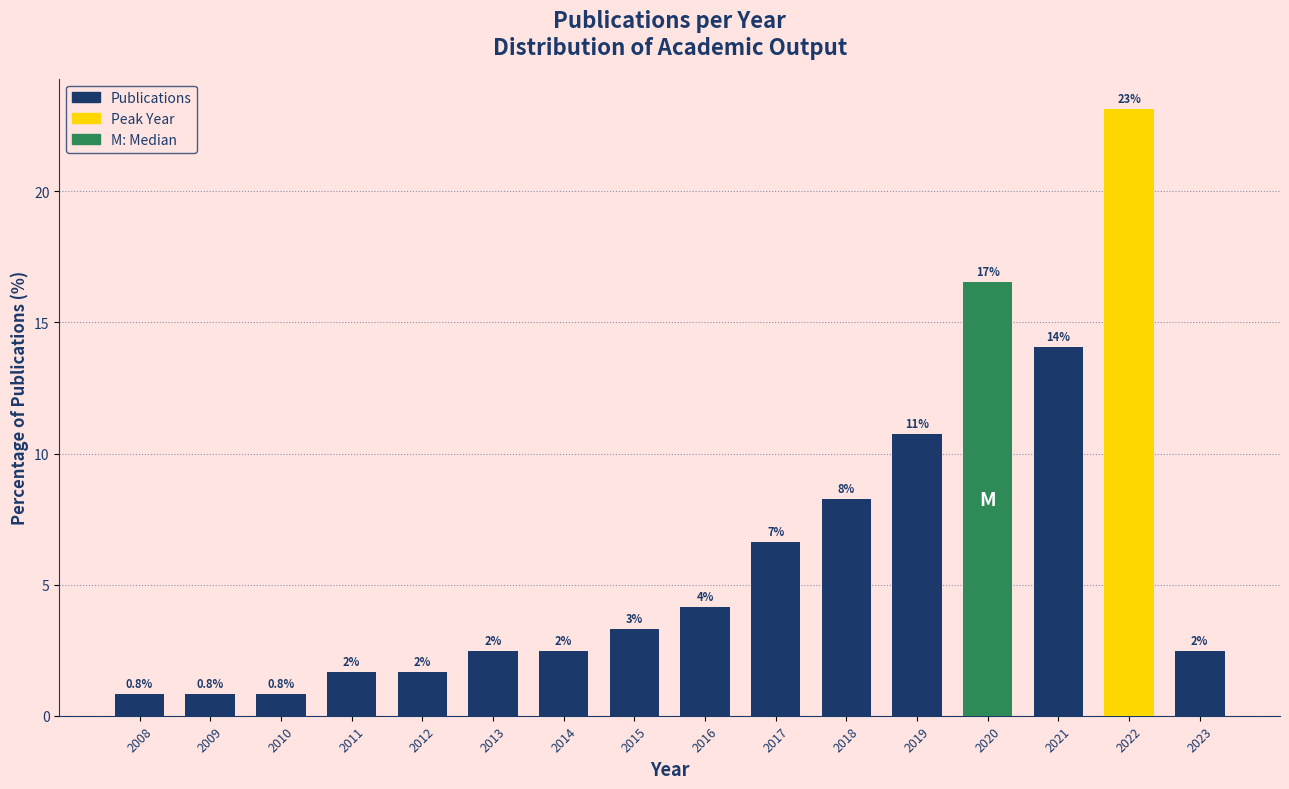

Are the bars horizontal?

No